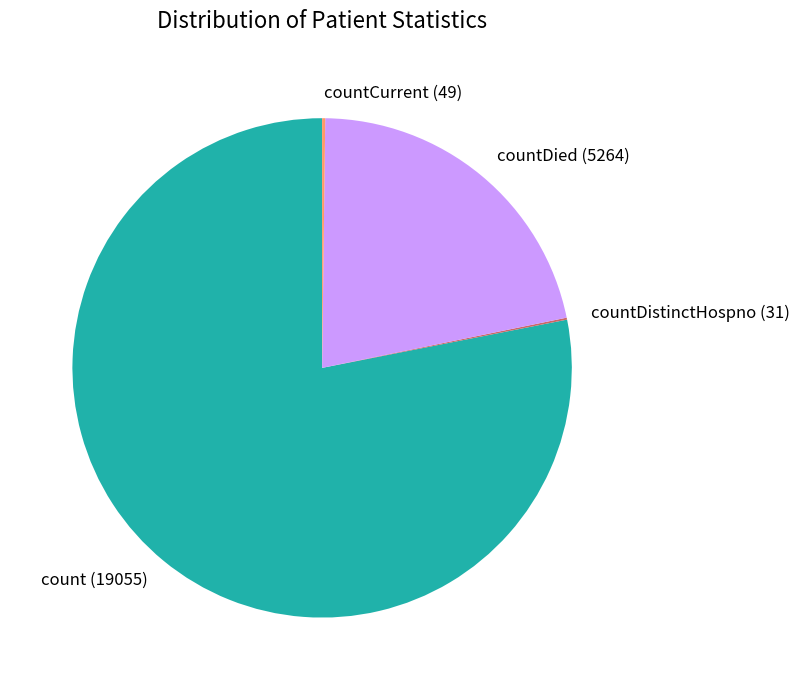

Which category has the biggest portion of the pie?

count